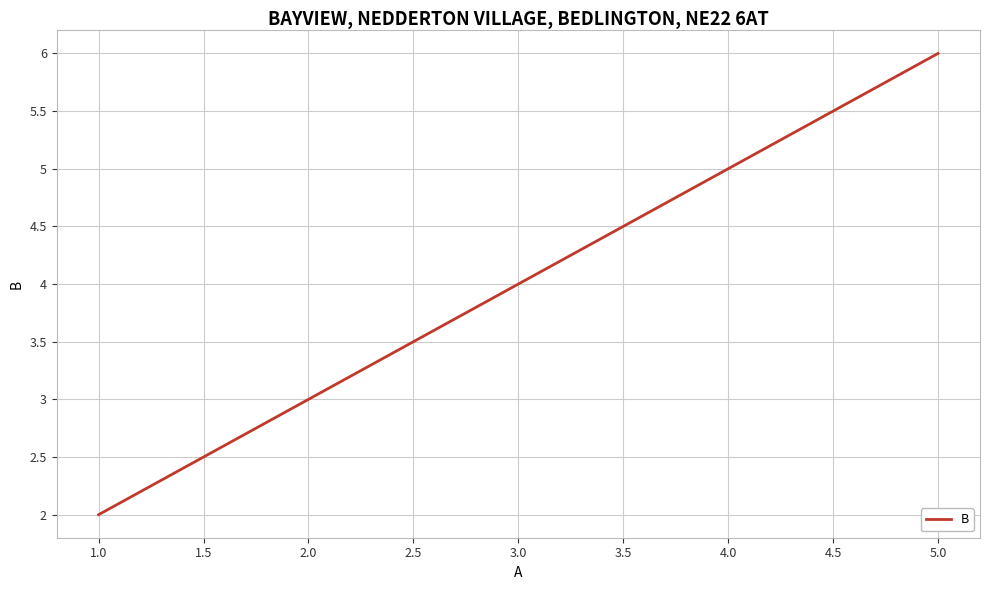

What is the approximate value at 1.0?

2